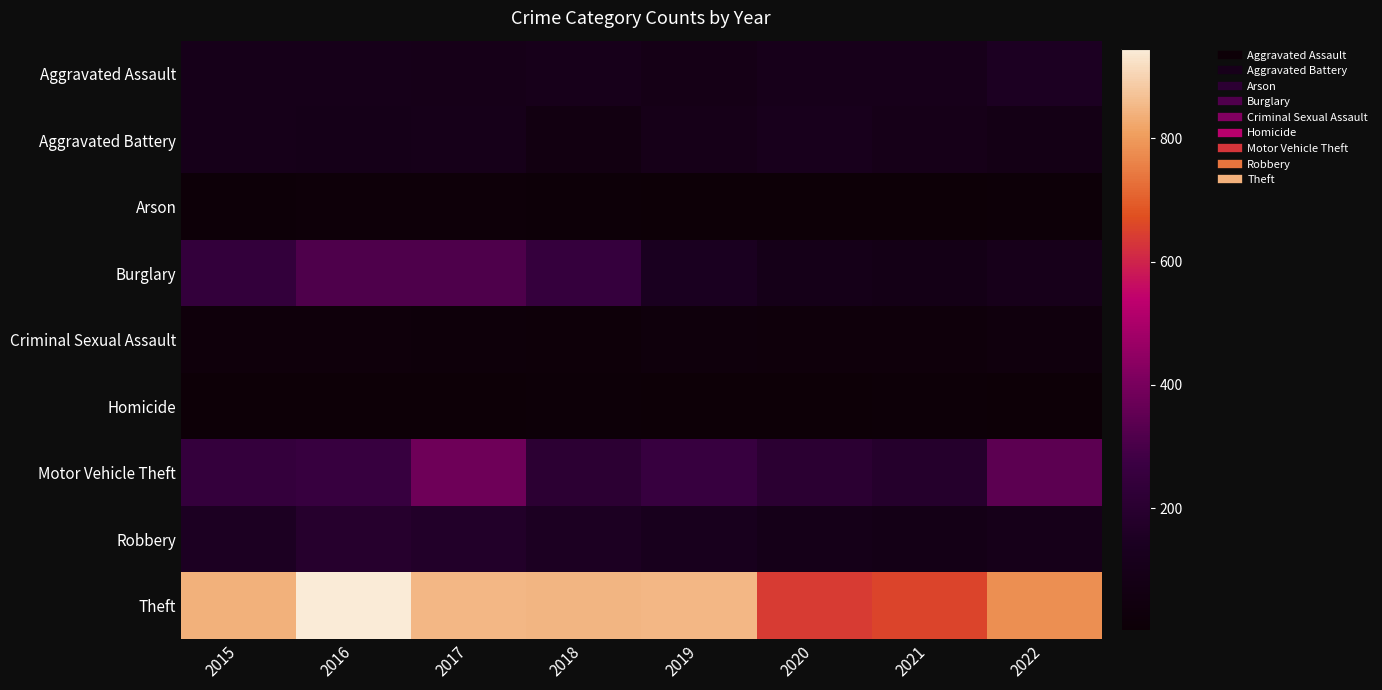

Reading left to right, list all the values displayed in this chart.

Aggravated Assault: 2015=103	2016=104	2017=101	2018=111	2019=88	2020=110	2021=110	2022=149
Aggravated Battery: 2015=103	2016=96	2017=102	2018=64	2019=101	2020=118	2021=98	2022=81
Arson: 2015=12	2016=20	2017=14	2018=11	2019=5	2020=4	2021=6	2022=11
Burglary: 2015=243	2016=313	2017=314	2018=249	2019=139	2020=94	2021=83	2022=111
Criminal Sexual Assault: 2015=26	2016=28	2017=21	2018=20	2019=34	2020=27	2021=25	2022=38
Homicide: 2015=9	2016=7	2017=8	2018=10	2019=4	2020=2	2021=13	2022=9
Motor Vehicle Theft: 2015=247	2016=258	2017=378	2018=213	2019=258	2020=210	2021=185	2022=342
Robbery: 2015=147	2016=187	2017=172	2018=147	2019=124	2020=95	2021=84	2022=102
Theft: 2015=840	2016=944	2017=852	2018=845	2019=852	2020=641	2021=654	2022=781